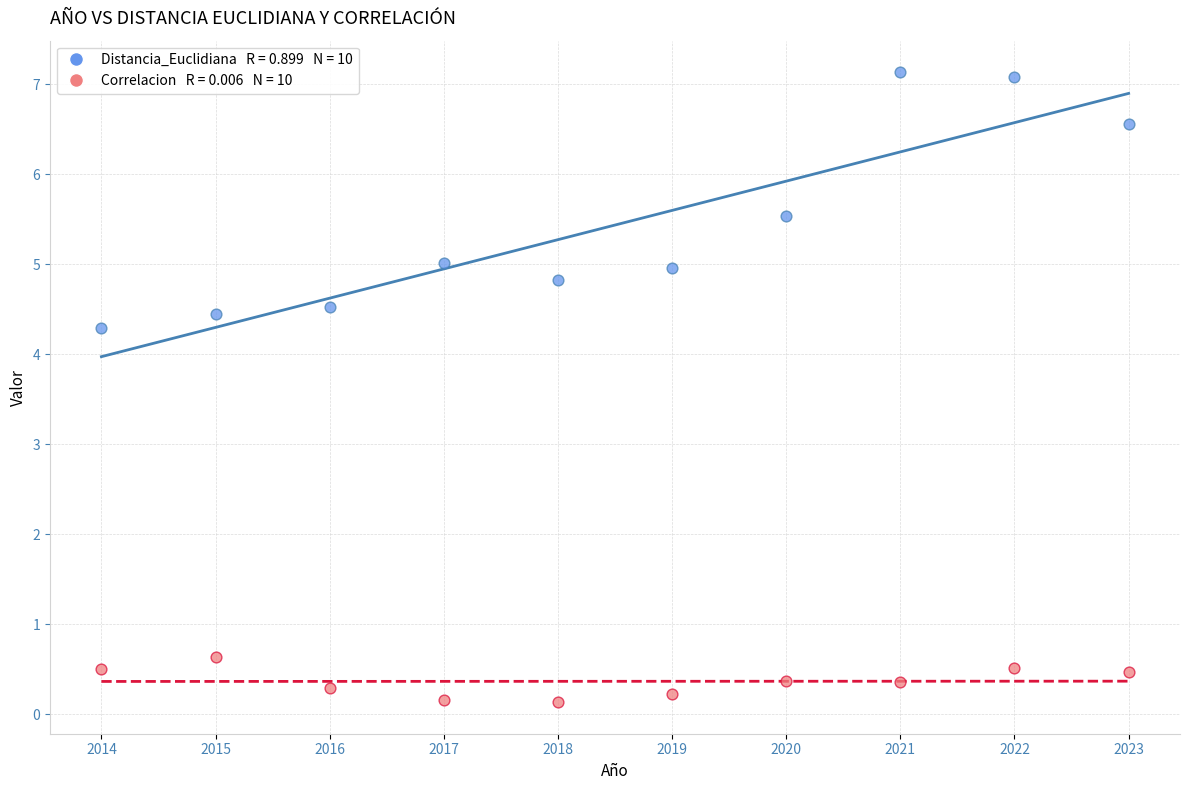

Across all data points, what is the range of X values (max minus min)?

9.0